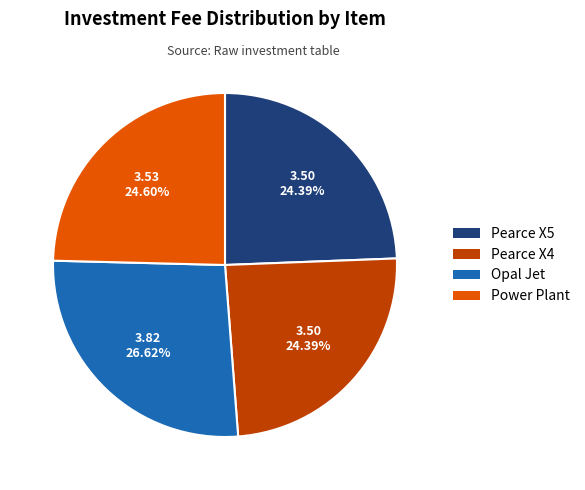

Is the sum of Power Plant and Pearce X5 greater than half?

No